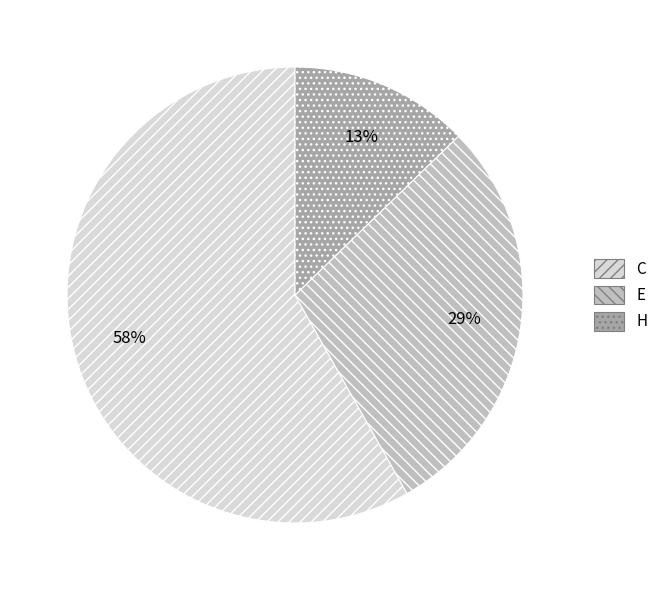

Is there a majority slice in this chart?

Yes